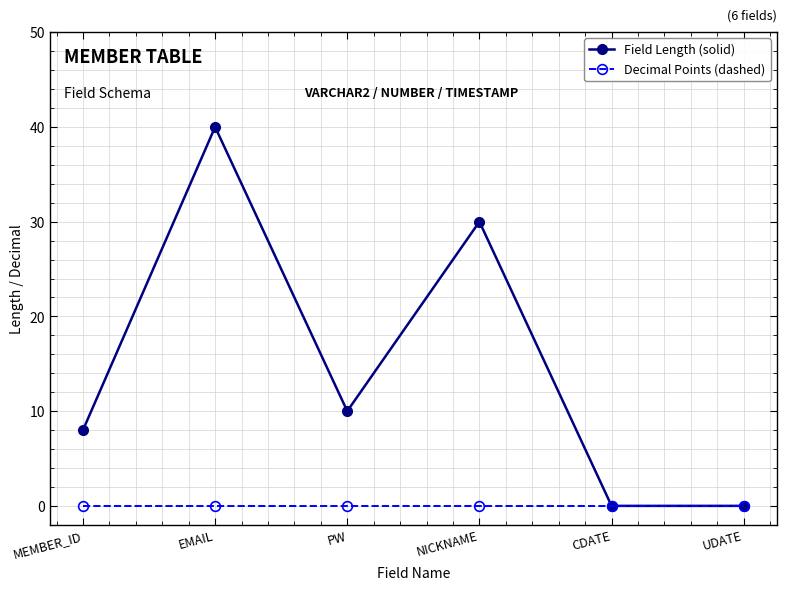

List the series in order of their overall mean, highest first.

Field Length (solid), Decimal Points (dashed)